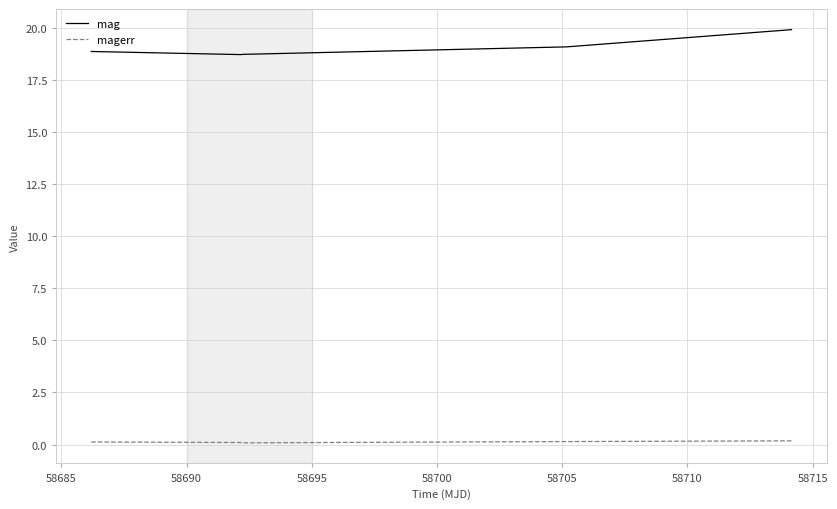

True or false: magerr and mag cross at least once.

False